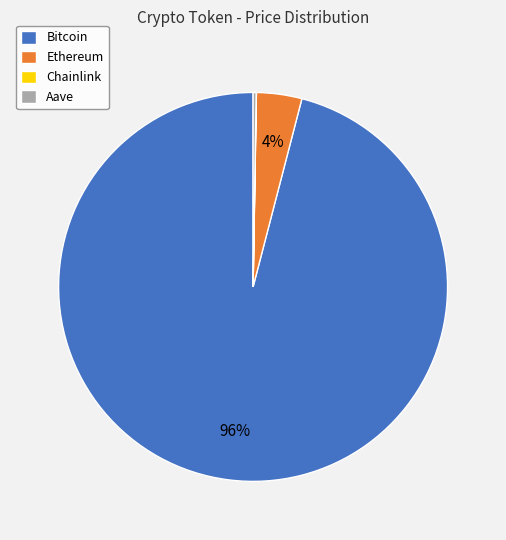

Which has a higher value, Bitcoin or Ethereum?

Bitcoin